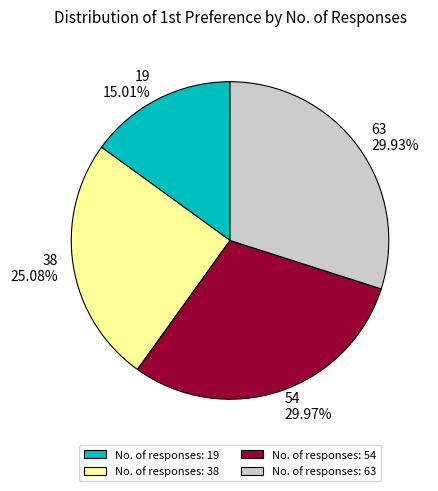

How many segments does this pie chart have?

4